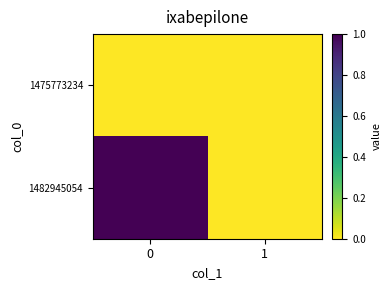

List the series in order of their overall mean, highest first.

1482945054, 1475773234